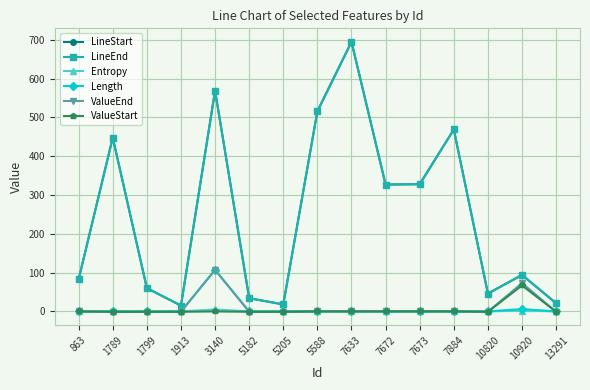

Reading left to right, what are all the values shown in this chart?

LineStart: 863=83.0	1789=448.0	1799=60.0	1913=15.0	3140=569.0	5182=34.0	5205=18.0	5588=516.0	7633=695.0	7672=327.0	7673=328.0	7884=469.0	10820=46.0	10920=94.0	13291=21.0
LineEnd: 863=83.0	1789=448.0	1799=60.0	1913=15.0	3140=569.0	5182=34.0	5205=18.0	5588=516.0	7633=695.0	7672=327.0	7673=328.0	7884=469.0	10820=46.0	10920=94.0	13291=21.0
Entropy: 863=0.0	1789=0.0	1799=0.0	1913=0.0	3140=5.0	5182=0.0	5205=0.0	5588=0.0	7633=0.0	7672=0.0	7673=0.0	7884=0.0	10820=0.0	10920=2.2	13291=0.0
Length: 863=0.0	1789=0.0	1799=0.0	1913=0.0	3140=107.0	5182=0.0	5205=0.0	5588=0.0	7633=0.0	7672=0.0	7673=0.0	7884=0.0	10820=0.0	10920=6.0	13291=0.0
ValueEnd: 863=0.0	1789=-1.0	1799=-1.0	1913=-1.0	3140=107.0	5182=-1.0	5205=-1.0	5588=0.0	7633=0.0	7672=0.0	7673=0.0	7884=0.0	10820=-1.0	10920=73.0	13291=-1.0
ValueStart: 863=0.0	1789=-1.0	1799=-1.0	1913=-1.0	3140=0.0	5182=-1.0	5205=-1.0	5588=0.0	7633=0.0	7672=0.0	7673=0.0	7884=0.0	10820=-1.0	10920=67.0	13291=-1.0